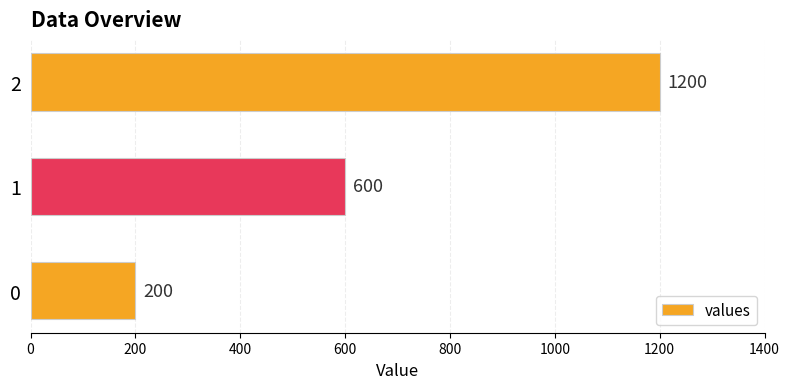

Rank the categories by value from highest to lowest.

2, 1, 0